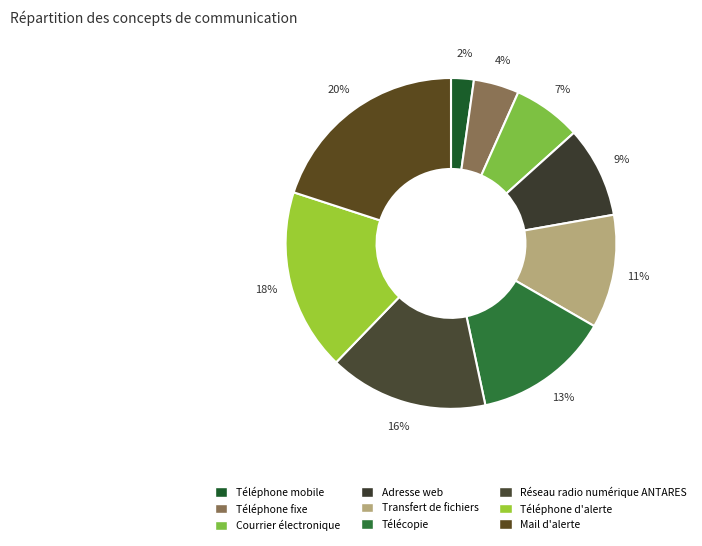

What is the largest slice in the pie chart?

Mail d'alerte